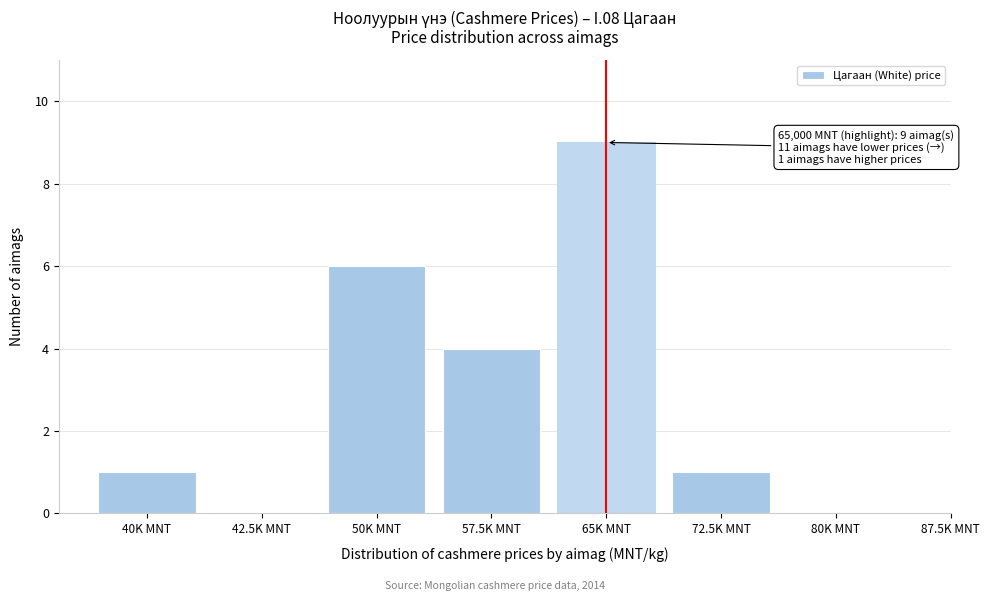

Reading left to right, transcribe all the data shown in this chart.

40K MNT=1	42.5K MNT=0	50K MNT=6	57.5K MNT=4	65K MNT=9	72.5K MNT=1	80K MNT=0